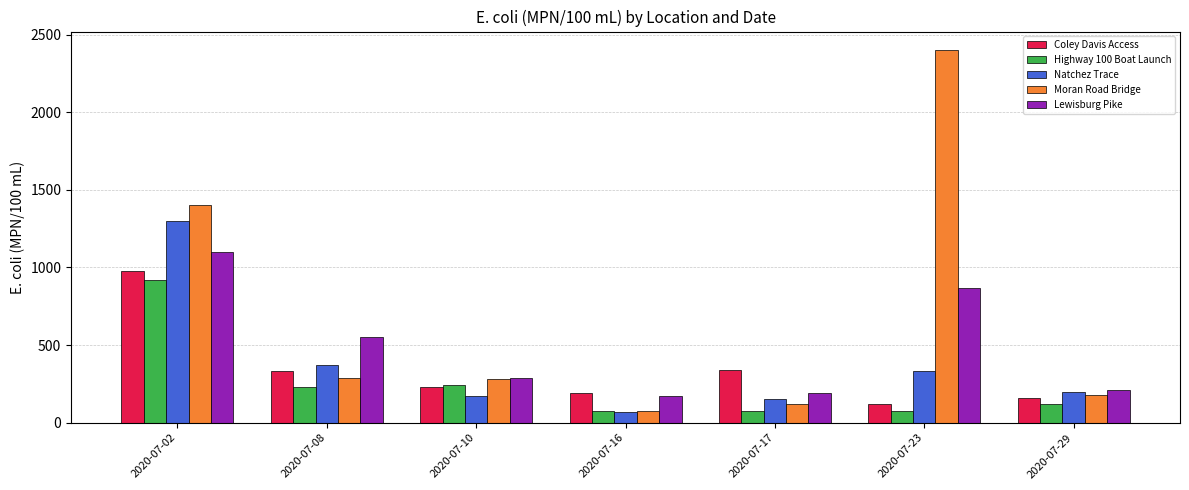

What is the maximum value for Highway 100 Boat Launch?

920